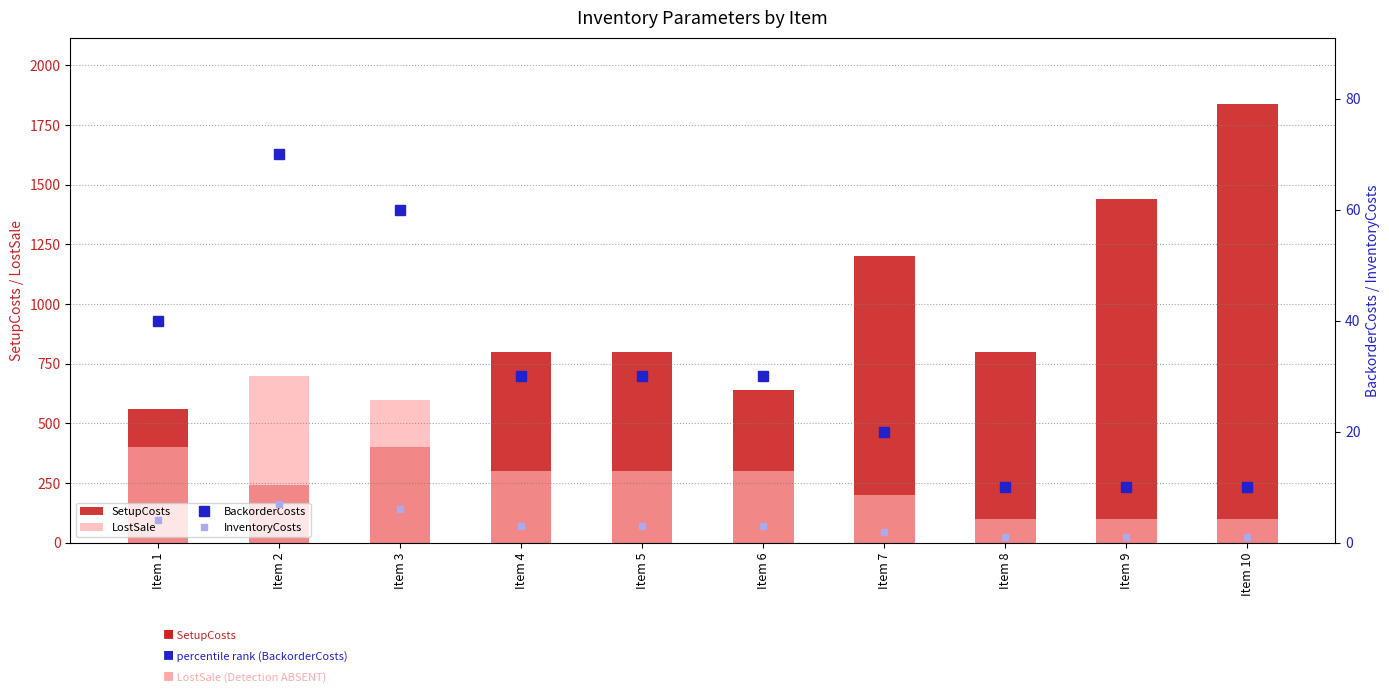

Rank the series at Item 7 from lowest to highest value.

InventoryCosts, BackorderCosts, LostSale, SetupCosts